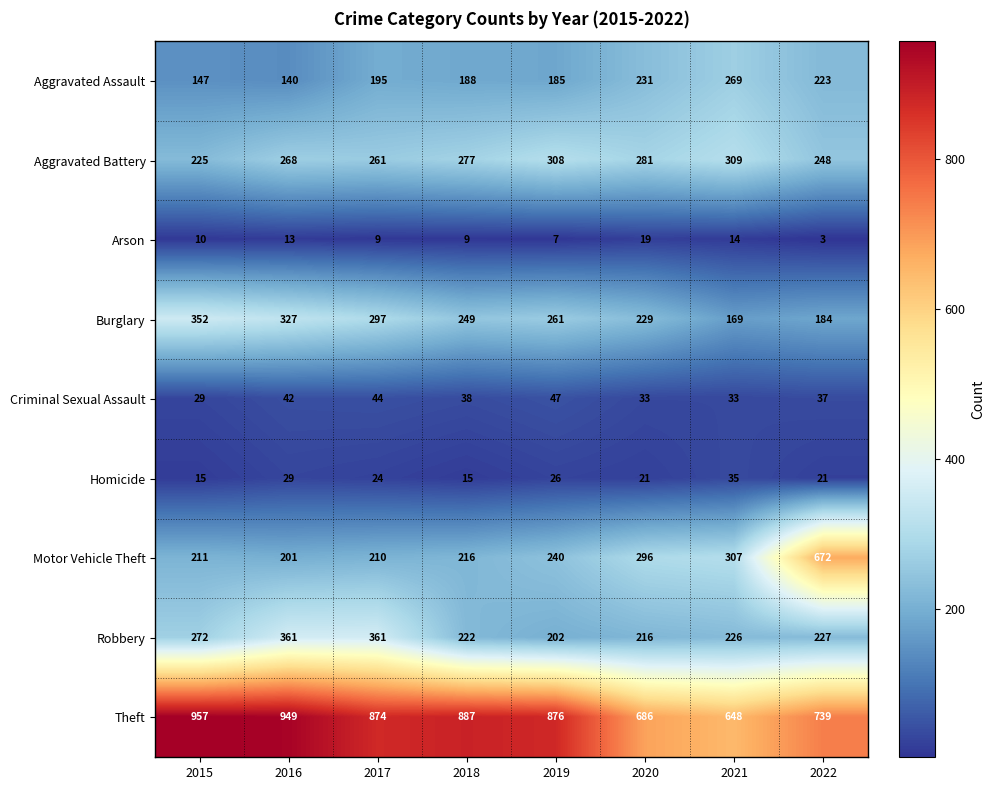

What is the difference between the maximum and minimum values in the Burglary series?

183